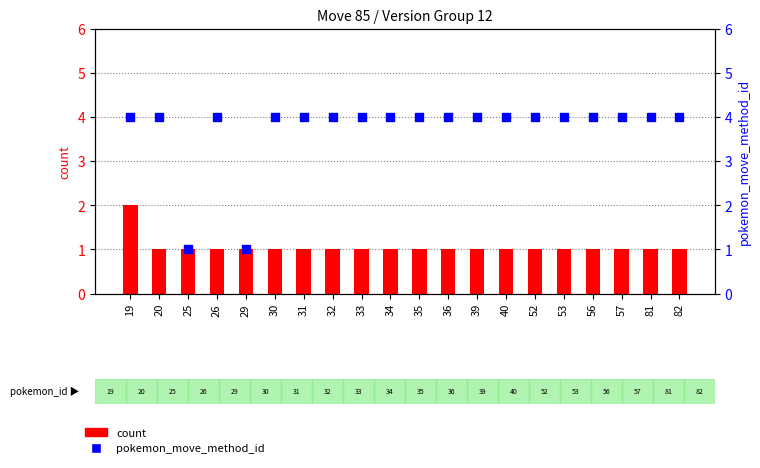

At how many categories does at least one series exceed 3?

18